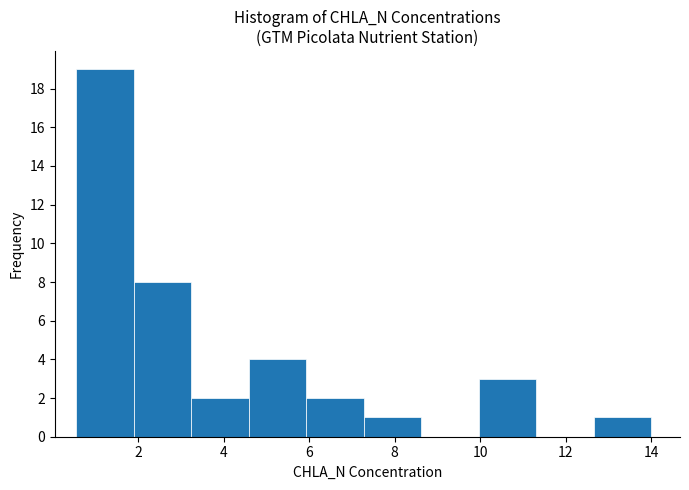

What is the height of the bar covering 4.6 to 6.0 on the x-axis? Neither the bar edges nor the heights are printed on the chart, so give them approximately, as read against the axes.

4